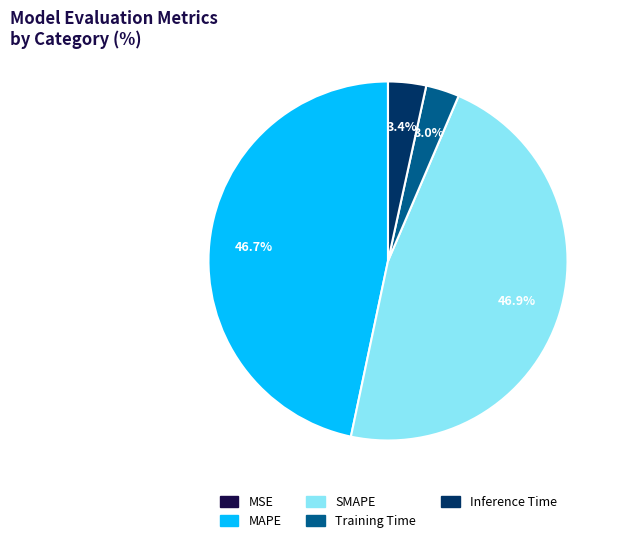

What percentage is NOT represented by MAPE?

53.3%